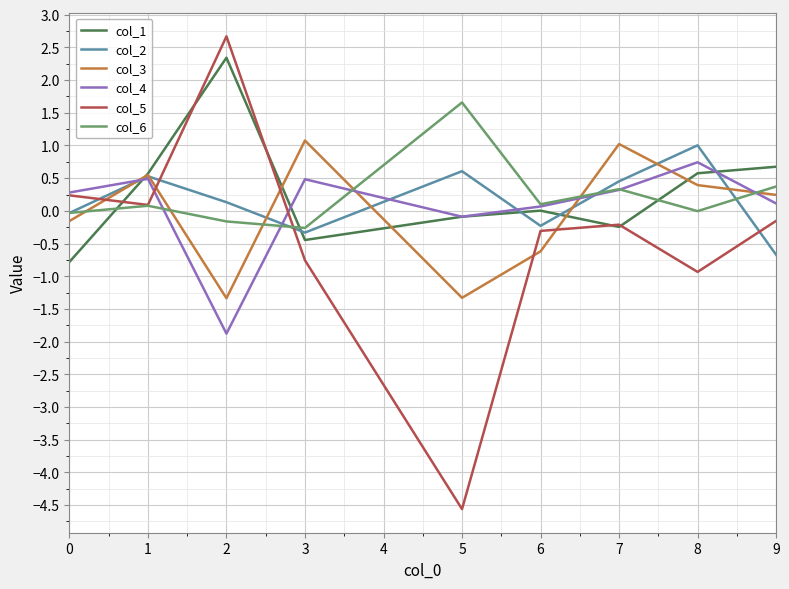

What is the difference between the col_5 values at 7 and 1?

0.3